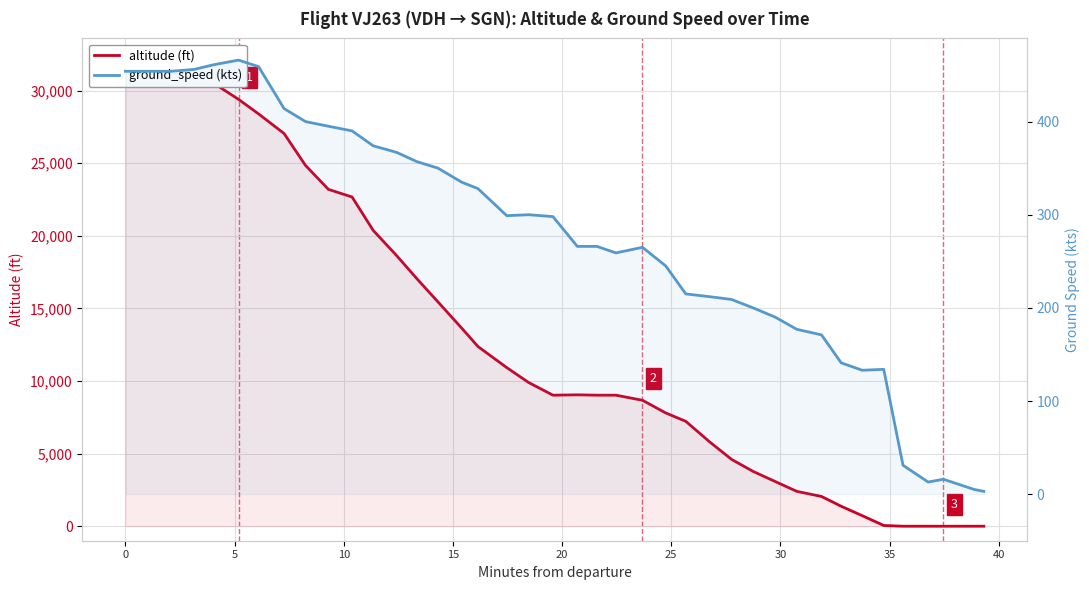

Reading left to right, extract all data points from this chart.

altitude (ft): 32000	32000	32000	31375	30525	29400	28400	27050	24850	23200	22675	20375	18650	17050	15450	13650	12375	10925	9900	9025	9050	9025	9025	8675	7800	7225	5800	4600	3775	3075	2400	2050	1375	725	50	0	0	0	0	0
ground_speed (kts): 454	454	454	456	461	466	459	414	400	395	390	374	367	357	350	335	328	299	300	298	266	266	259	265	245	215	212	209	200	190	177	171	141	133	134	31	13	16	5	3